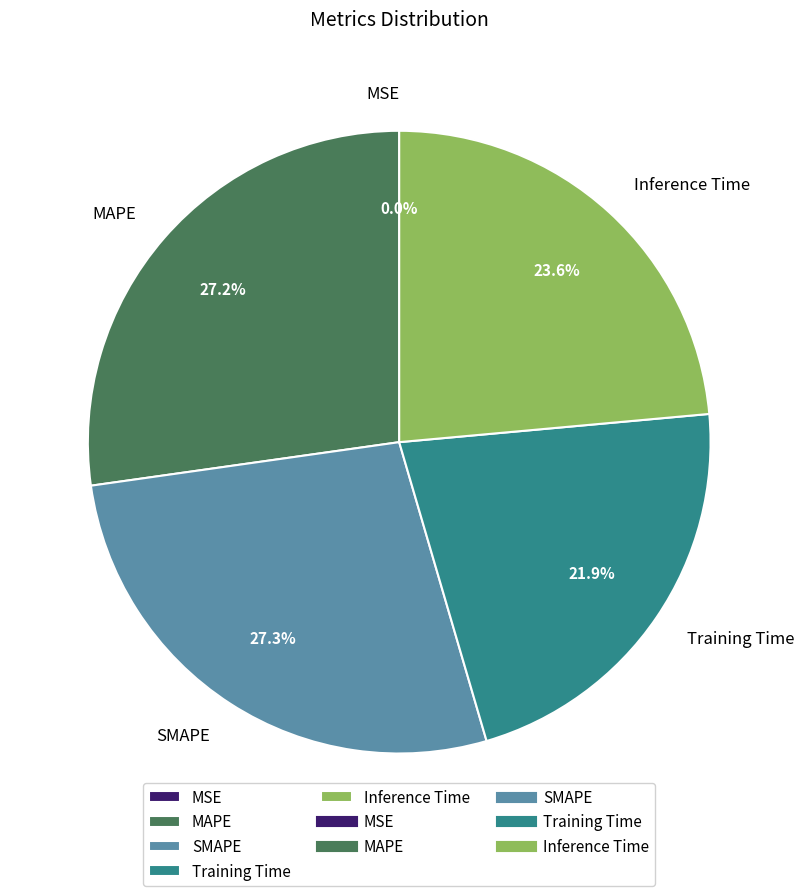

Does MAPE account for over 50% of the chart?

No